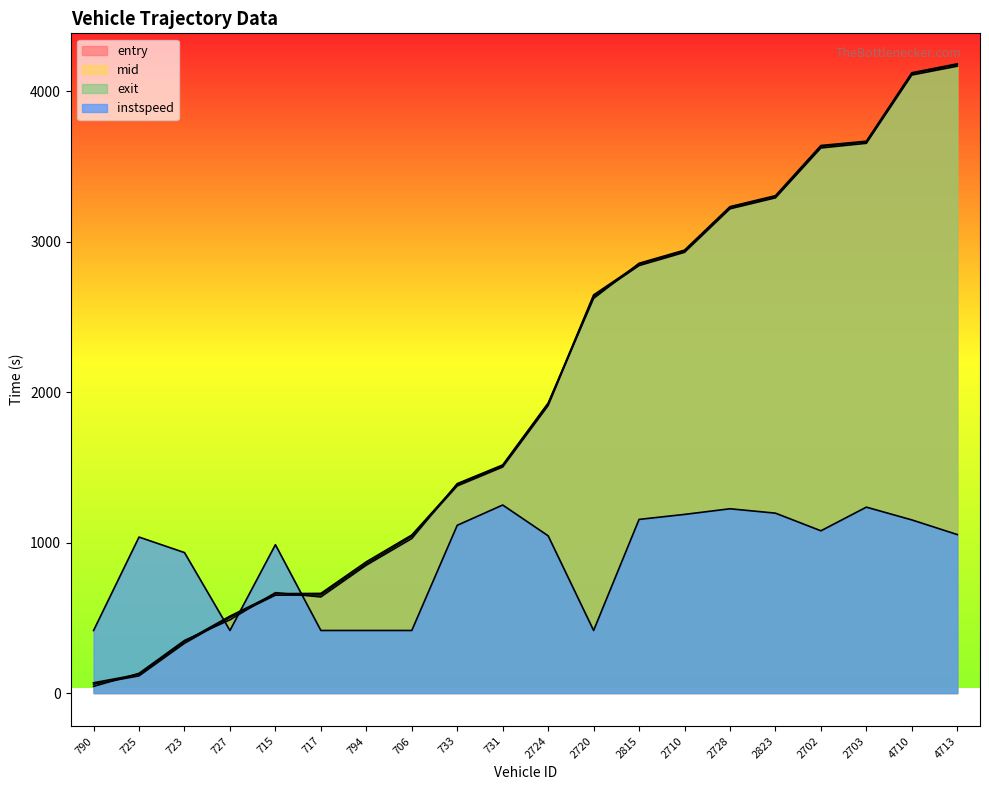

Which series has the widest spread of values?

exit